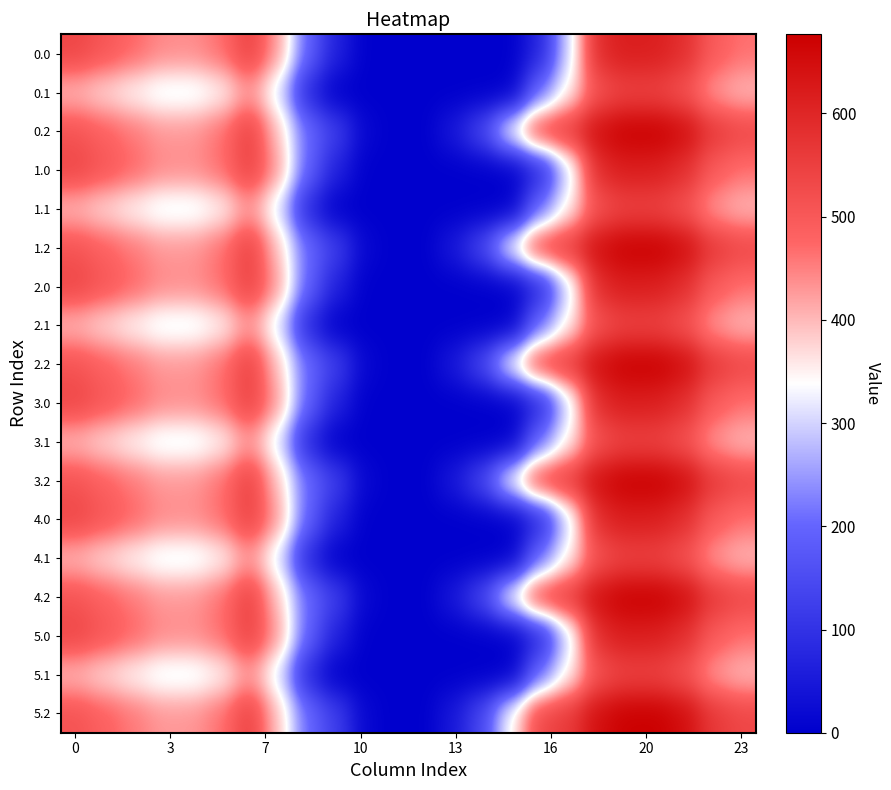

At which category is the sum across all series the highest?

19